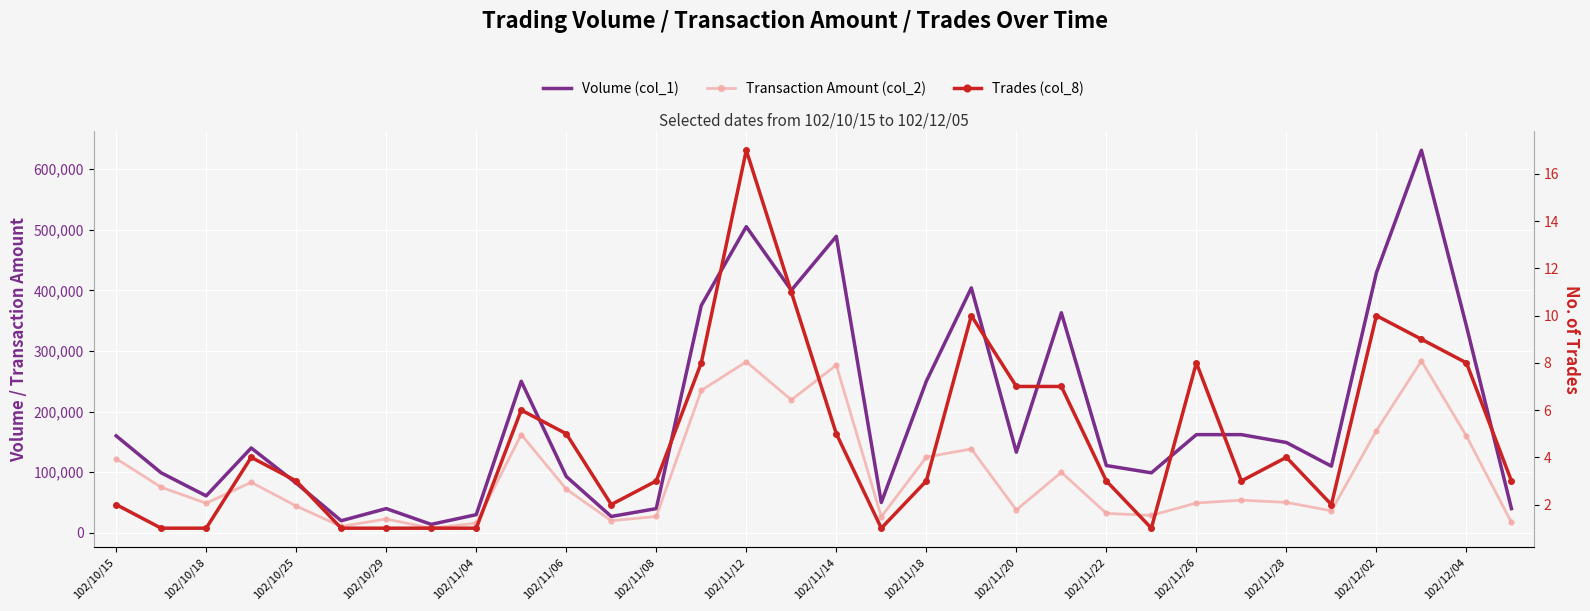

What is the difference between the maximum and second lowest values in the Trades (col_8) series?

16